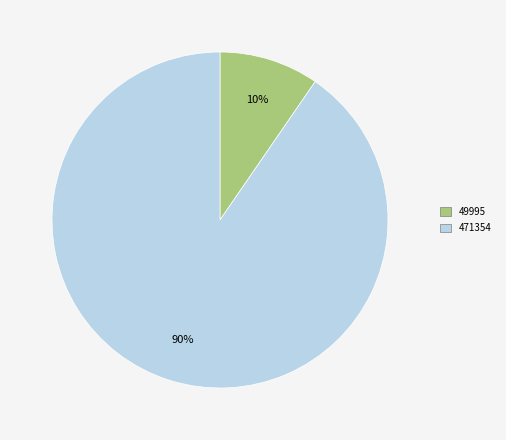

What is the smallest slice in the pie chart?

49995